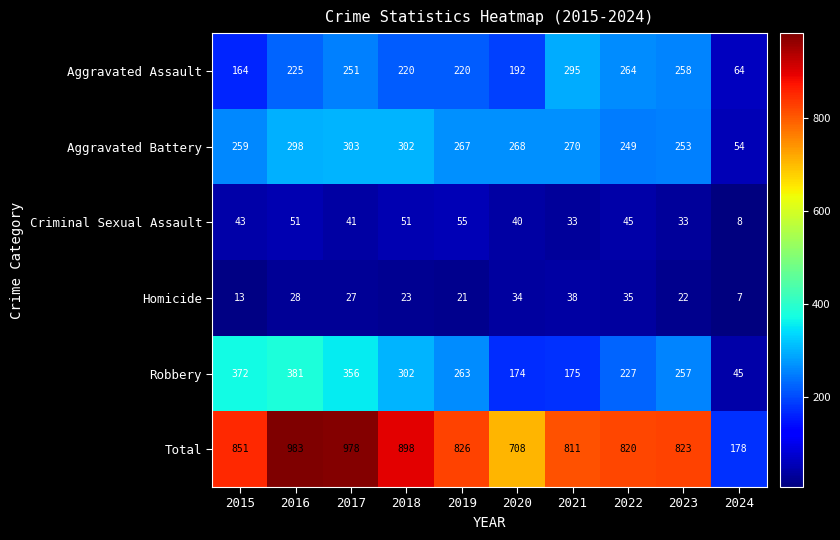

Which label corresponds to the smallest value in the chart?

2024